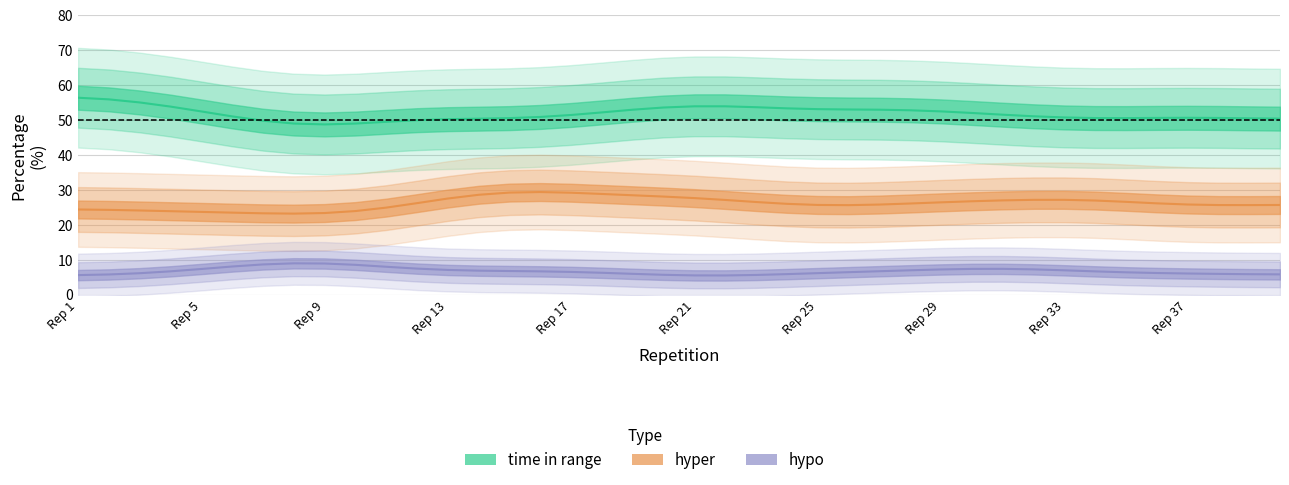

True or false: hypo and hyper intersect in this chart.

False